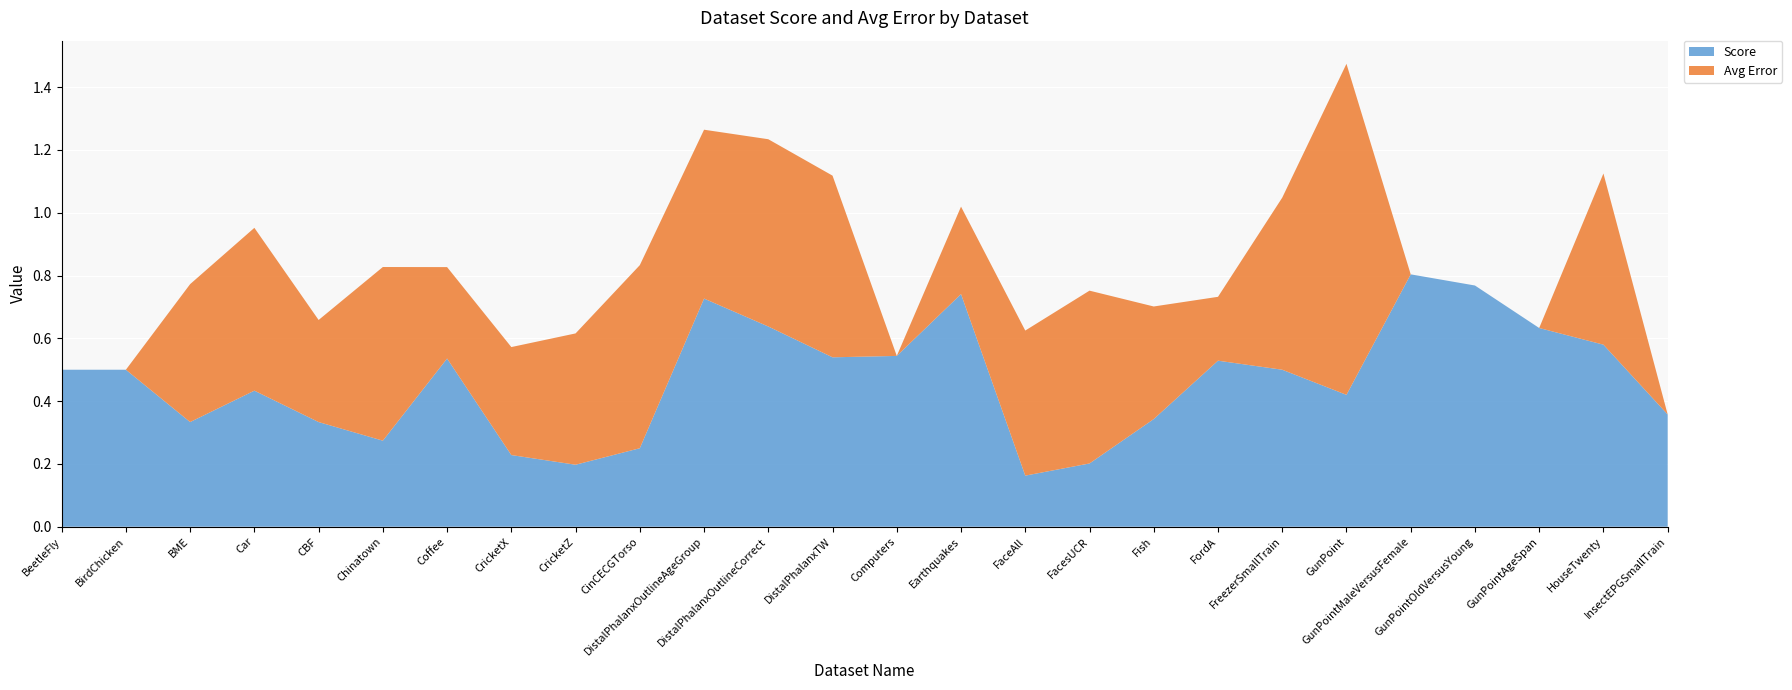

Reading right to left, transcribe all the data shown in this chart.

Score: 0.4	0.6	0.6	0.8	0.8	0.4	0.5	0.5	0.3	0.2	0.2	0.7	0.5	0.5	0.6	0.7	0.2	0.2	0.2	0.5	0.3	0.3	0.4	0.3	0.5	0.5
Avg Error: 0.0	0.5	0.0	0.0	0.0	1.1	0.5	0.2	0.4	0.6	0.5	0.3	0.0	0.6	0.6	0.5	0.6	0.4	0.3	0.3	0.6	0.3	0.5	0.4	0.0	0.0